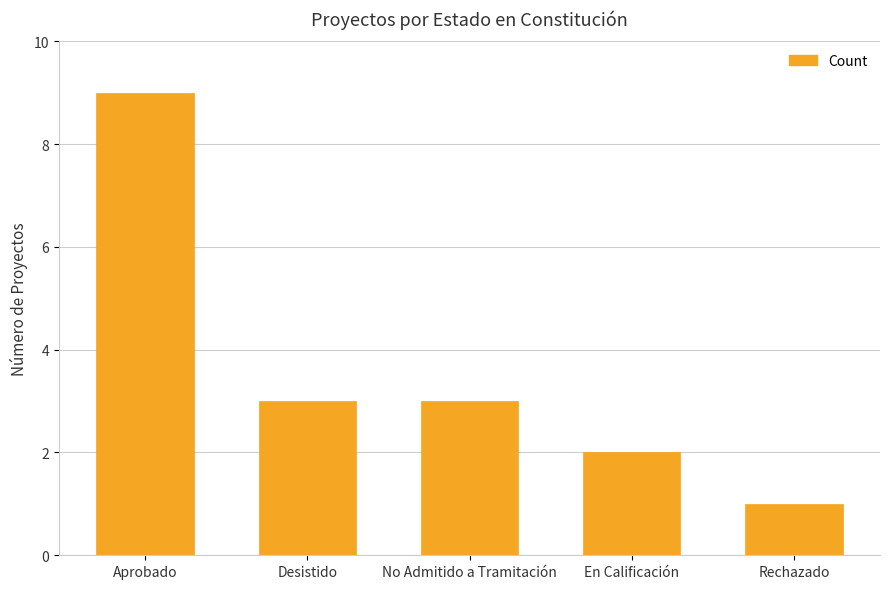

Does the chart contain stacked bars?

No